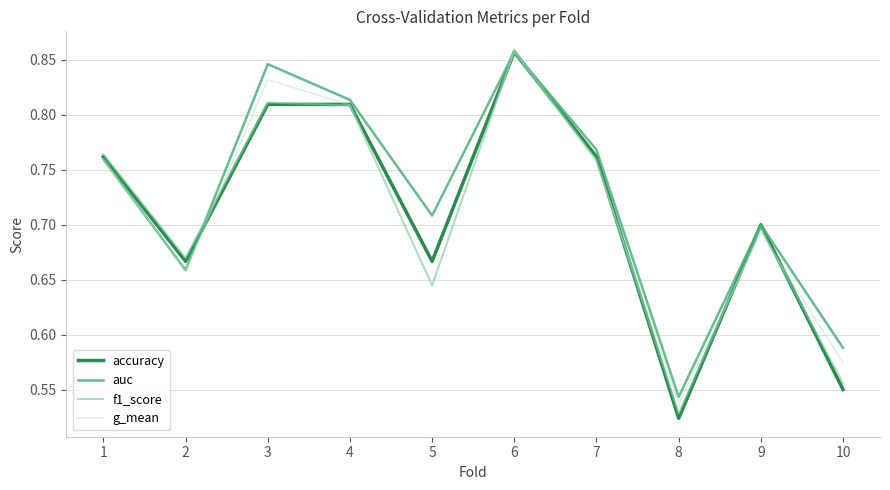

What is the total value across all series at 9?

2.8